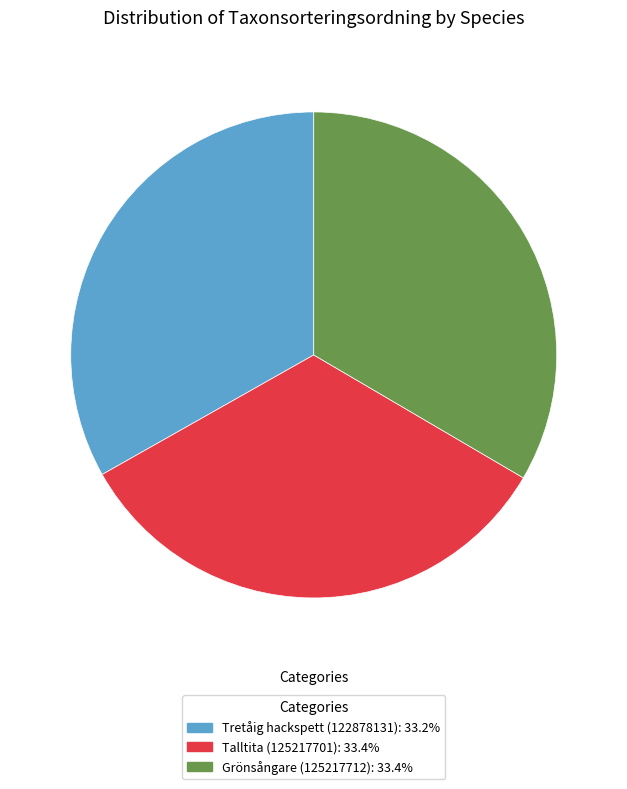

The Tretåig hackspett (122878131) slice represents 47% of the pie. True or false?

False